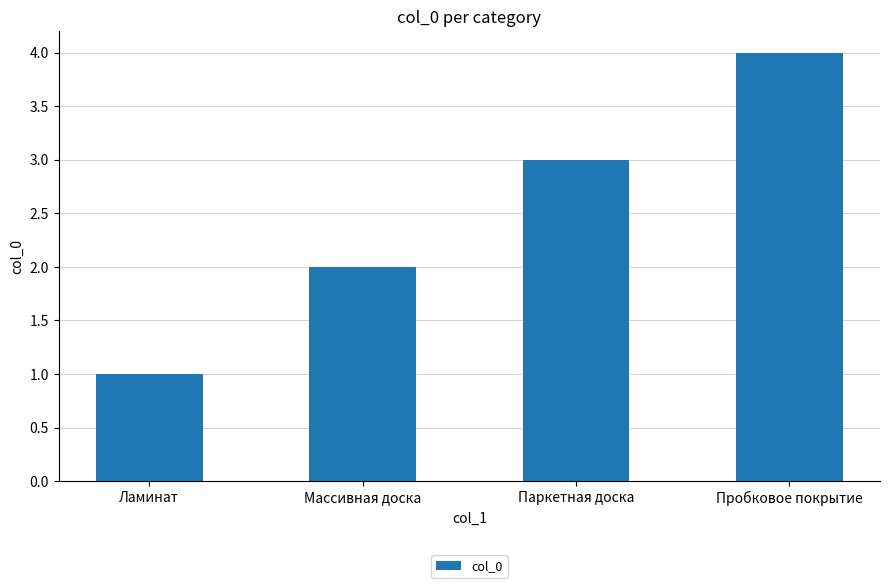

The value at Пробковое покрытие is 3. True or false?

False